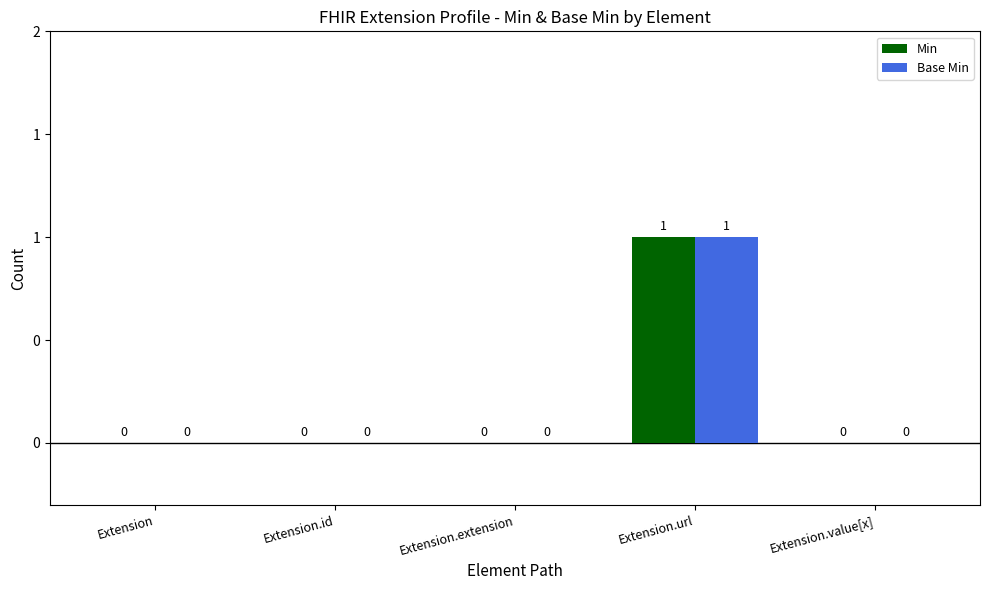

Reading left to right, extract all data points from this chart.

Min: 0	0	0	1	0
Base Min: 0	0	0	1	0